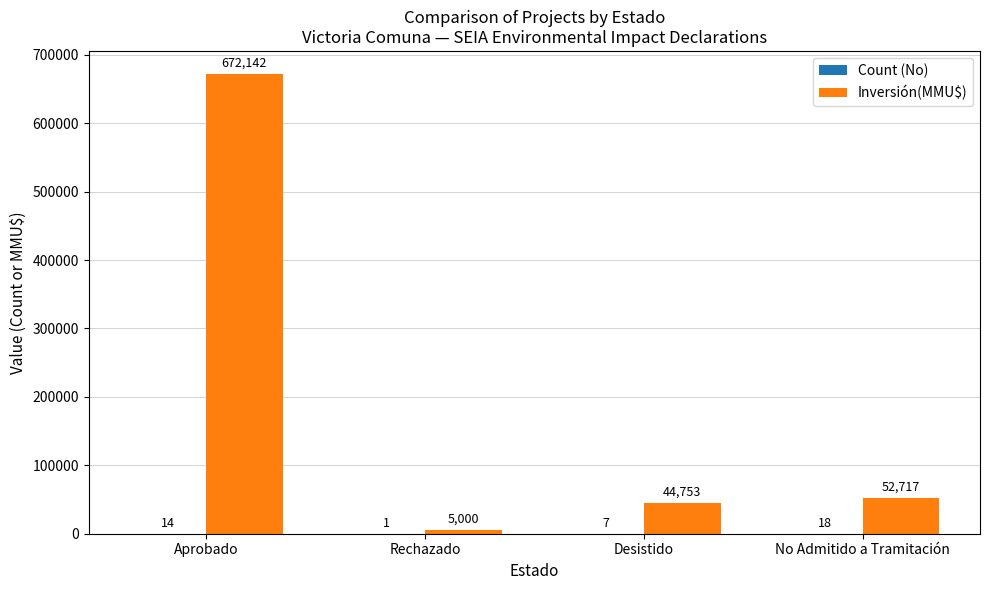

Between Aprobado and Desistido, which series saw the biggest shift?

Inversión(MMU$)